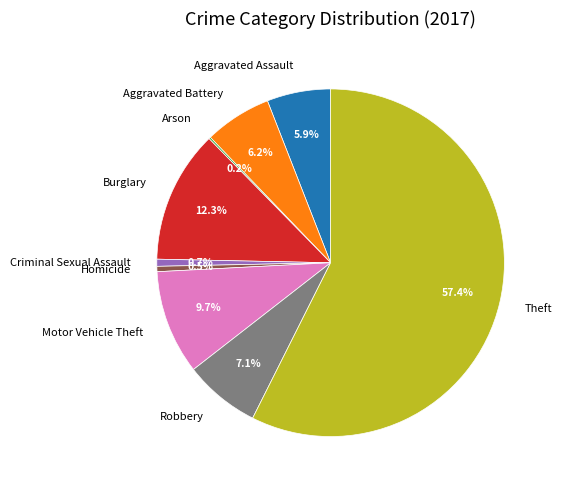

Which slice is the largest?

Theft